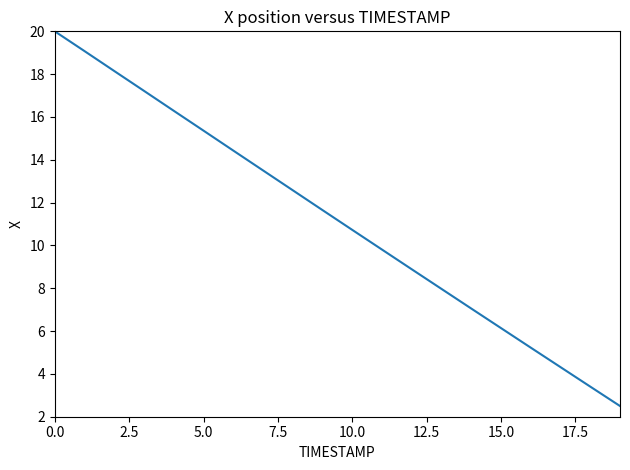

What is the difference between the maximum and minimum values?

17.5